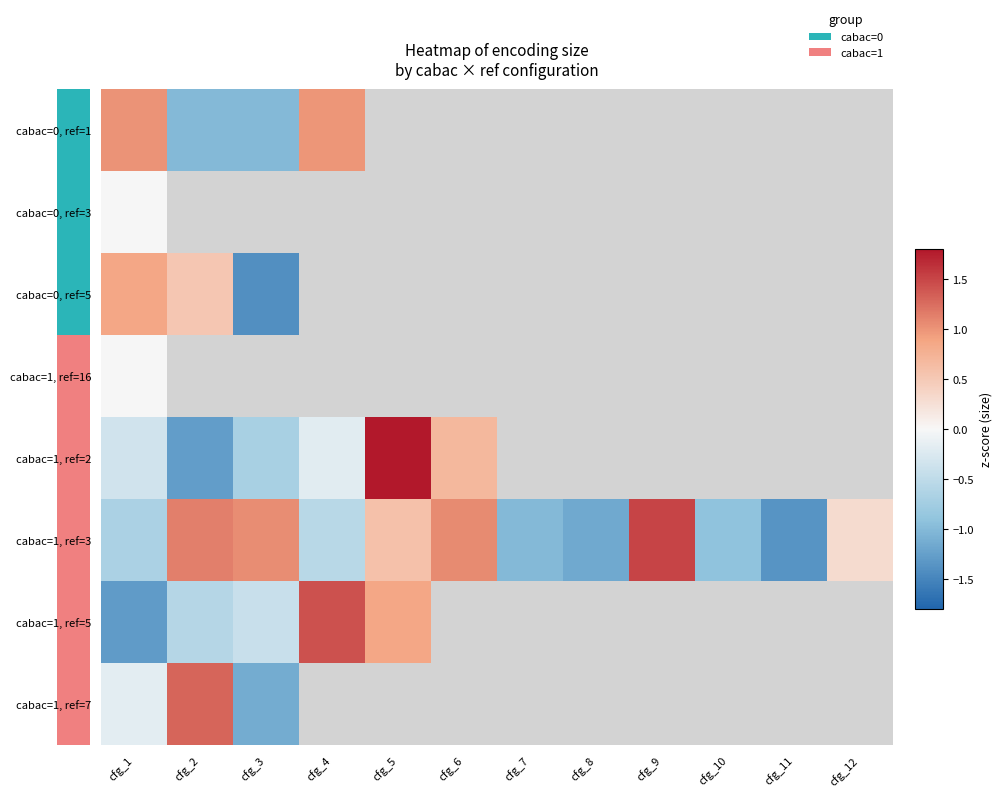

List the series in order of their peak value, highest first.

cabac=1, ref=2, cabac=1, ref=3, cabac=1, ref=5, cabac=1, ref=7, cabac=0, ref=1, cabac=0, ref=5, cabac=0, ref=3, cabac=1, ref=16